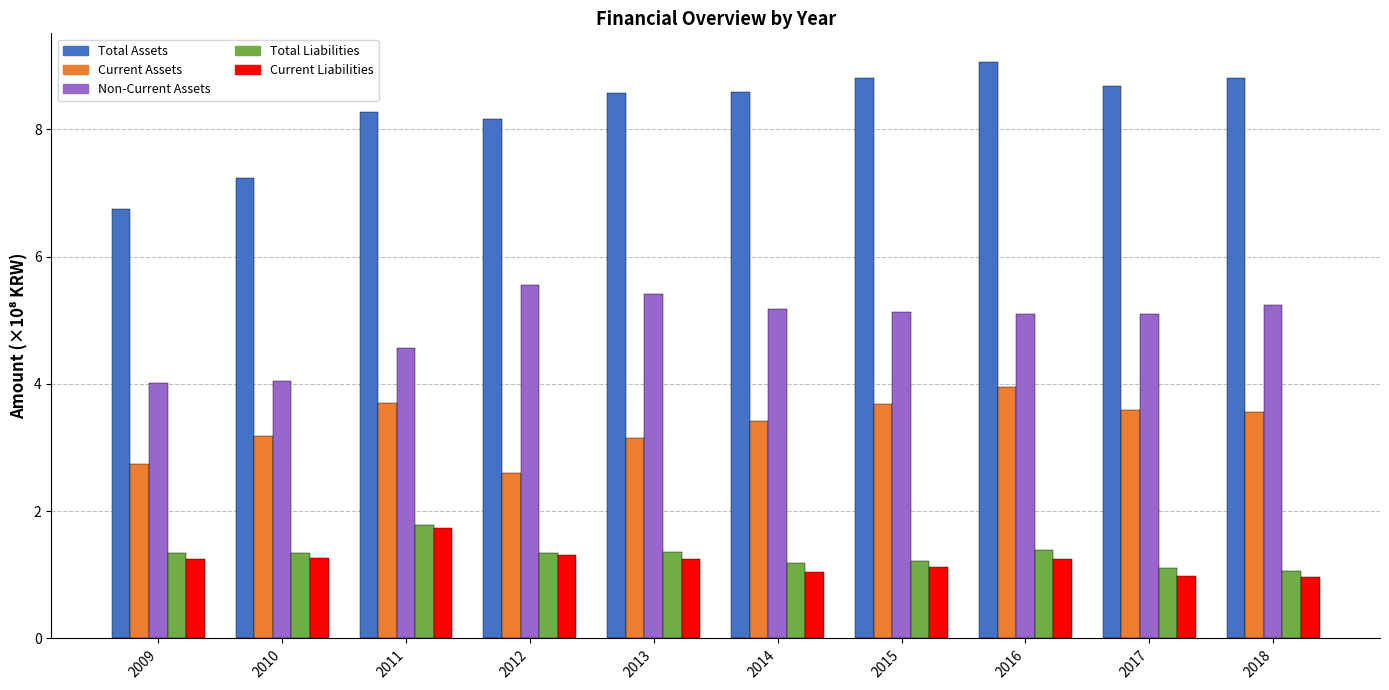

What is the maximum value shown in the chart?

9.1